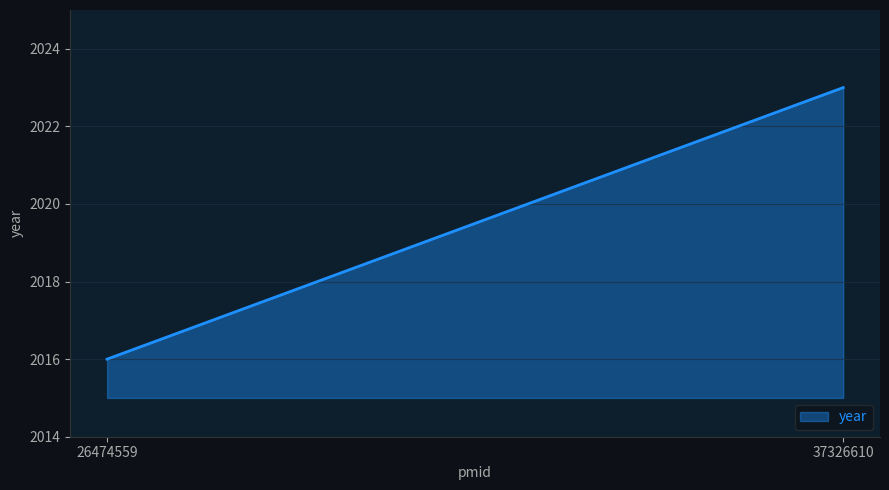

What is the sum of the values at 26474559 and 37326610?

4039